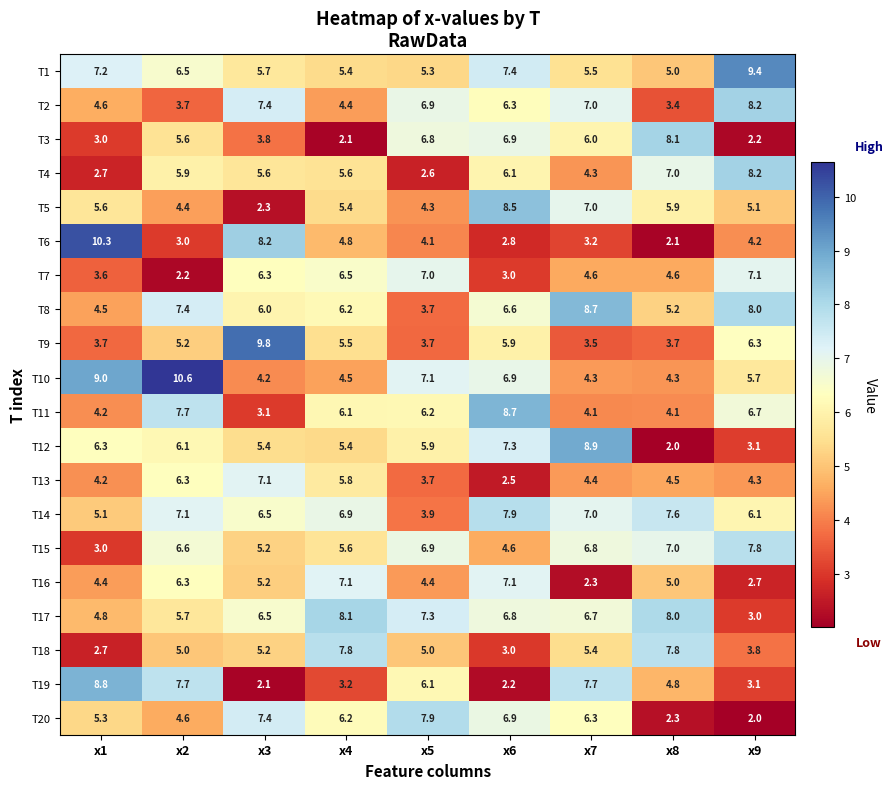

How many distinct data groups are displayed?

20